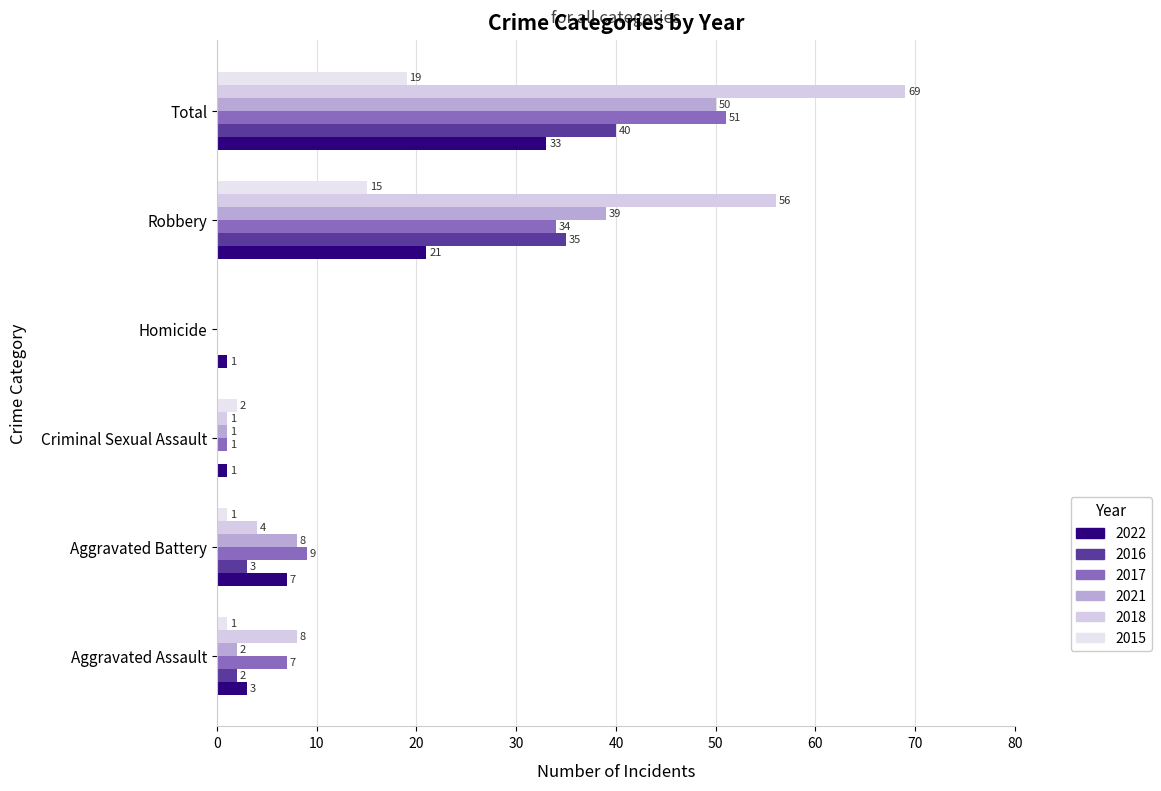

Is it true that 2022 equals 1 at Homicide?

True